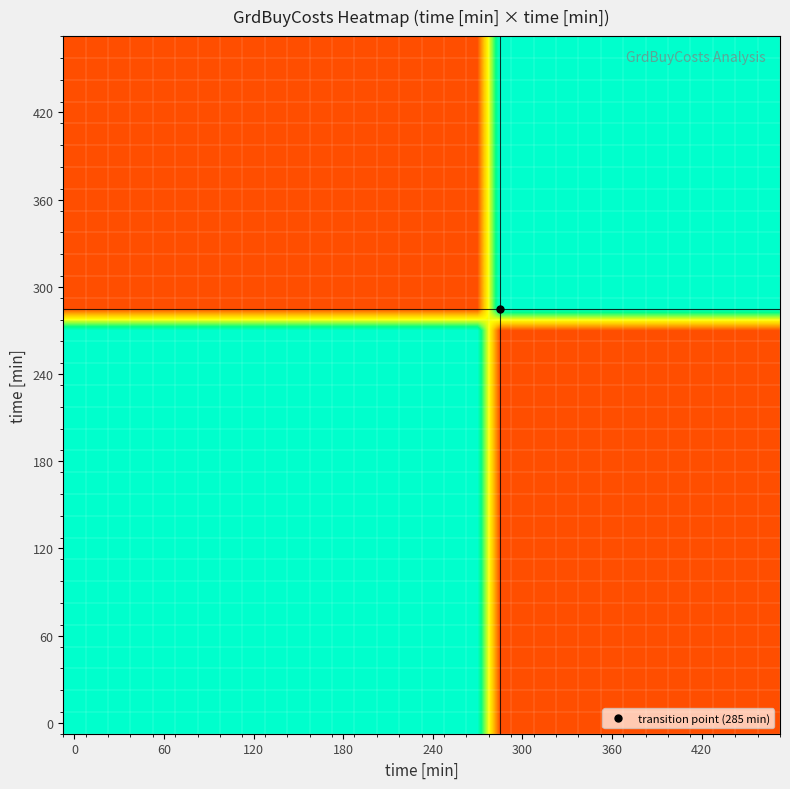

At how many categories does at least one series exceed 0?

32